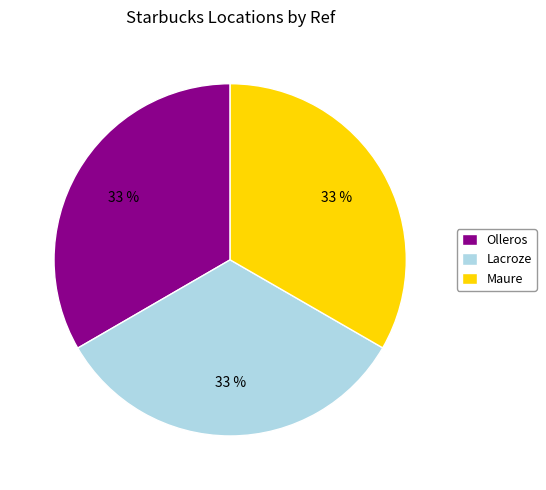

Approximately how many times larger is the value at Maure compared to Lacroze?

1.0